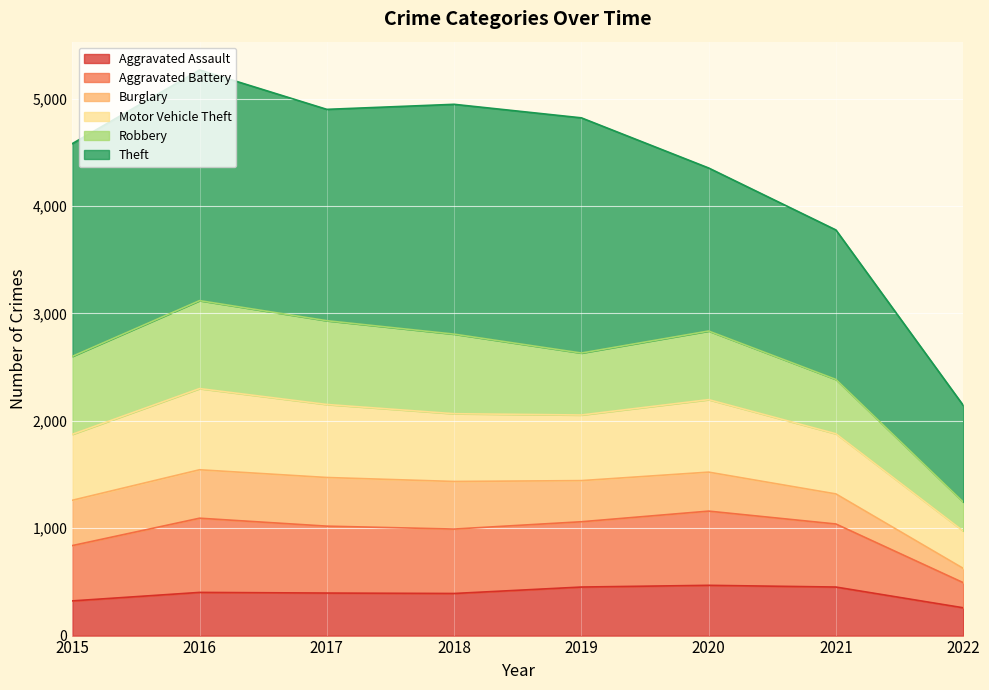

What is the minimum value for Aggravated Assault?

259